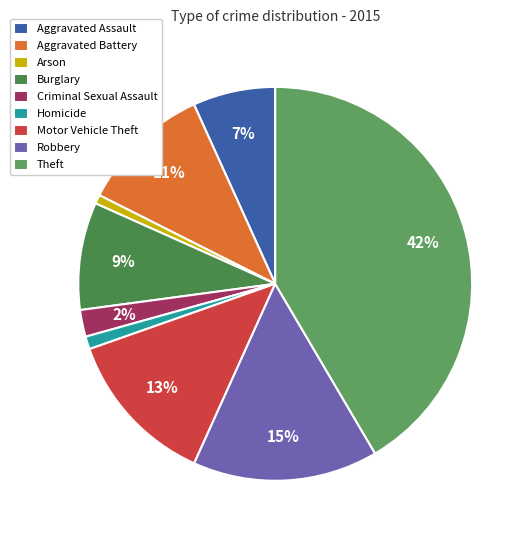

Between Theft and Criminal Sexual Assault, which is larger?

Theft